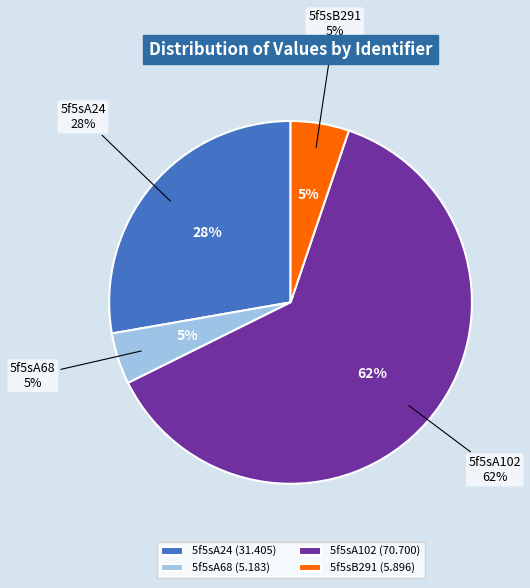

Which has a higher value, 5f5sB291 or 5f5sA68?

5f5sB291